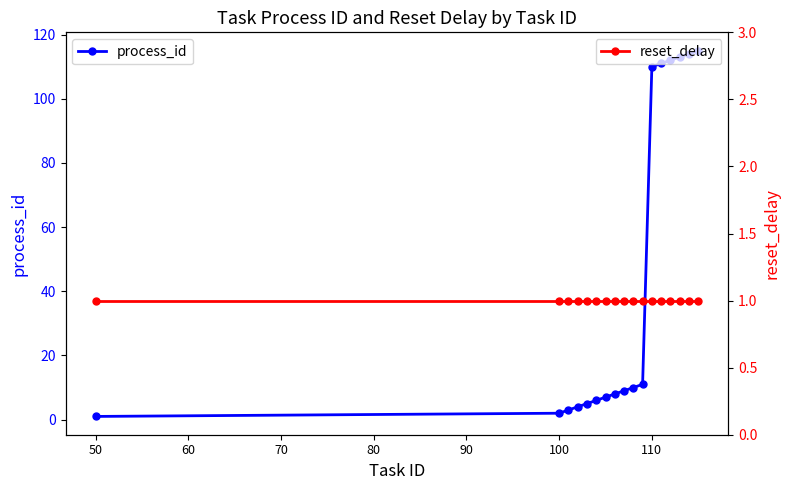

Rank the series by their maximum value, from lowest to highest.

reset_delay, process_id